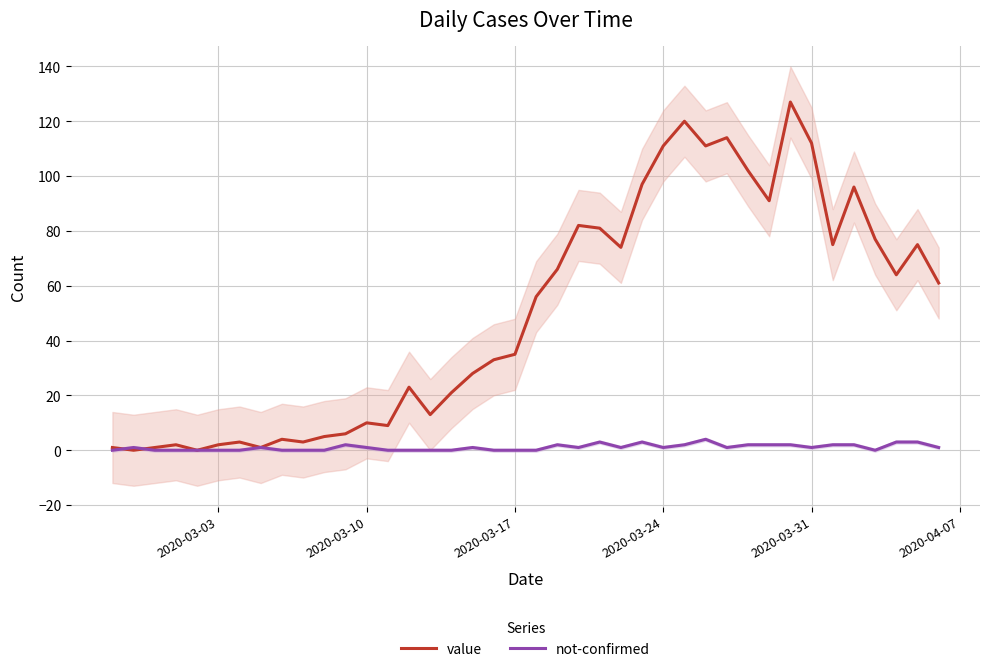

How many lines are shown in the chart?

2